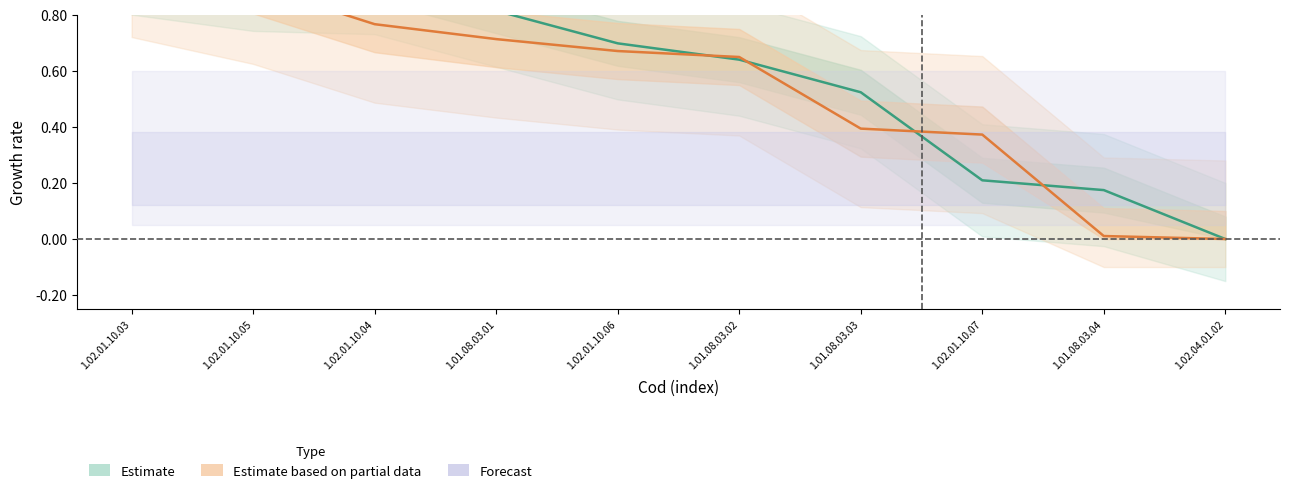

True or false: nomenclatura_left has more than 0 interior local peaks.

False